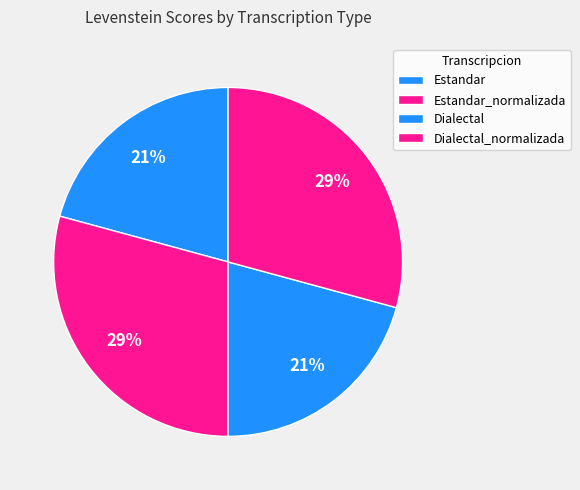

What percentage do Estandar and Dialectal together represent?

41.6%